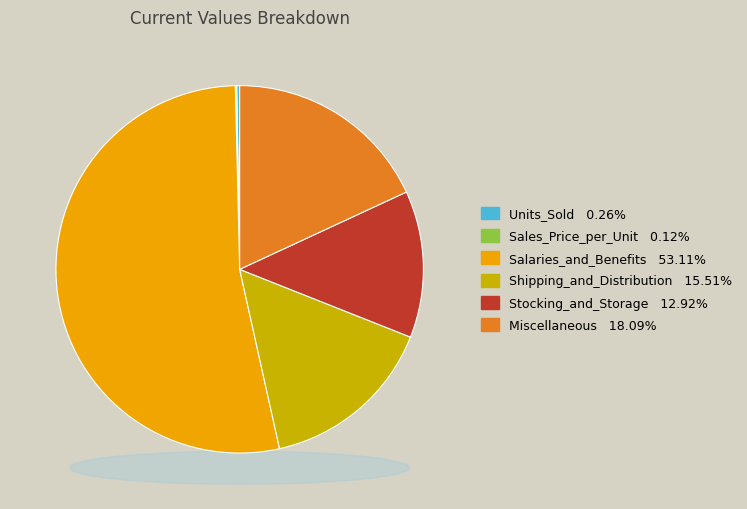

Is it true that Stocking_and_Storage is 13% of the pie?

True